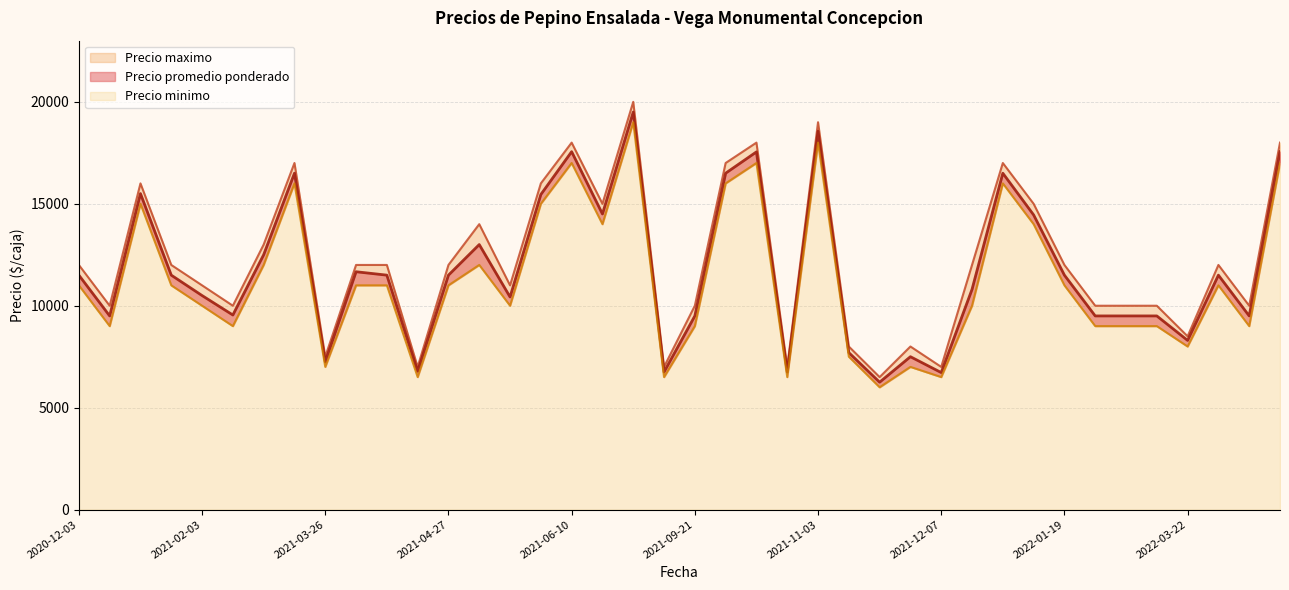

What is the spread (max minus min) of values at 2021-04-27?

1000